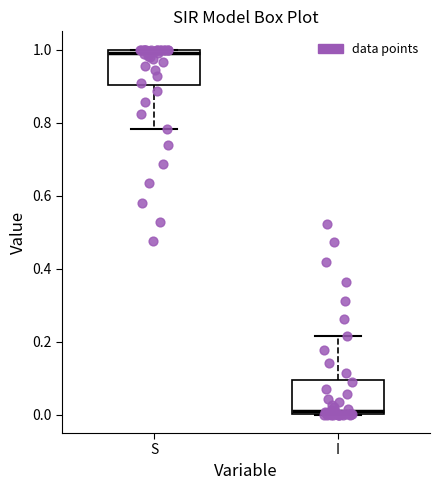

Reading left to right, transcribe this box plot: for each box, give where its median line is, the range the box spans, and where its two whiskers end, as read against the y-axis. The values are not printed on the chart, so give them approximately, as read against the axis.

S: median 1.00 (just below the box's upper edge), box 0.90 to 1.00, whiskers 0.78 to 1.00
I: median 0.00 (just above the box's lower edge), box 0.00 to 0.10, whiskers 0.00 to 0.22